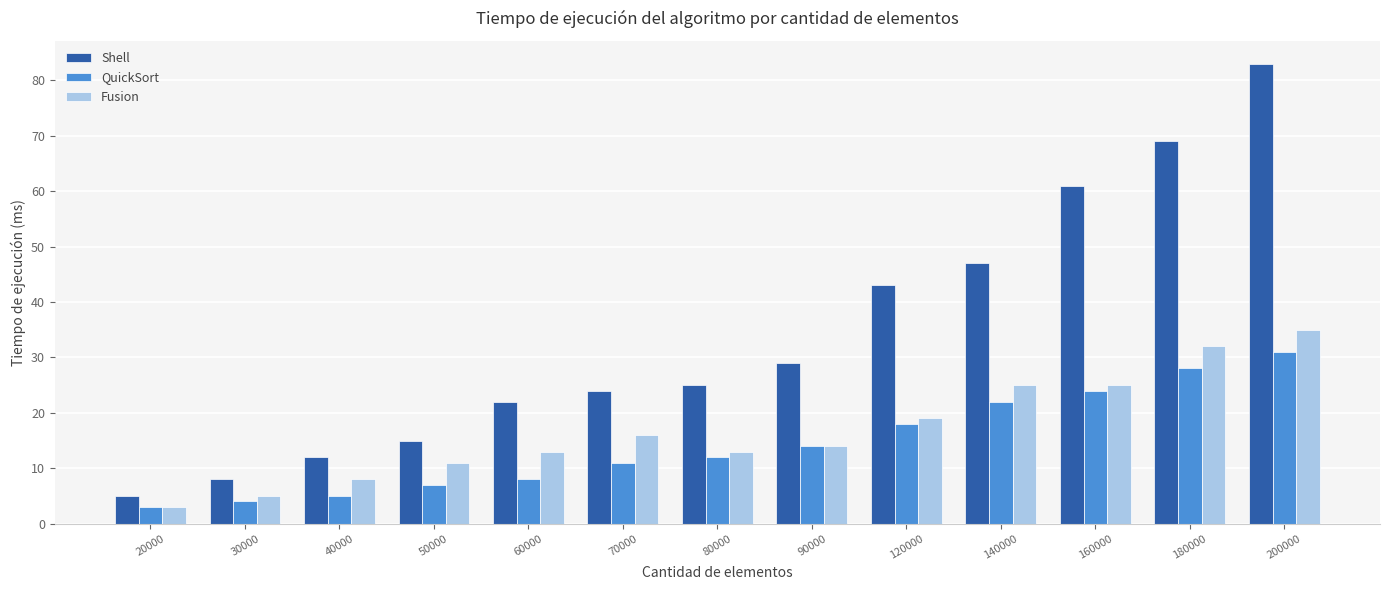

The value of Fusion at 160000 is 25. True or false?

True